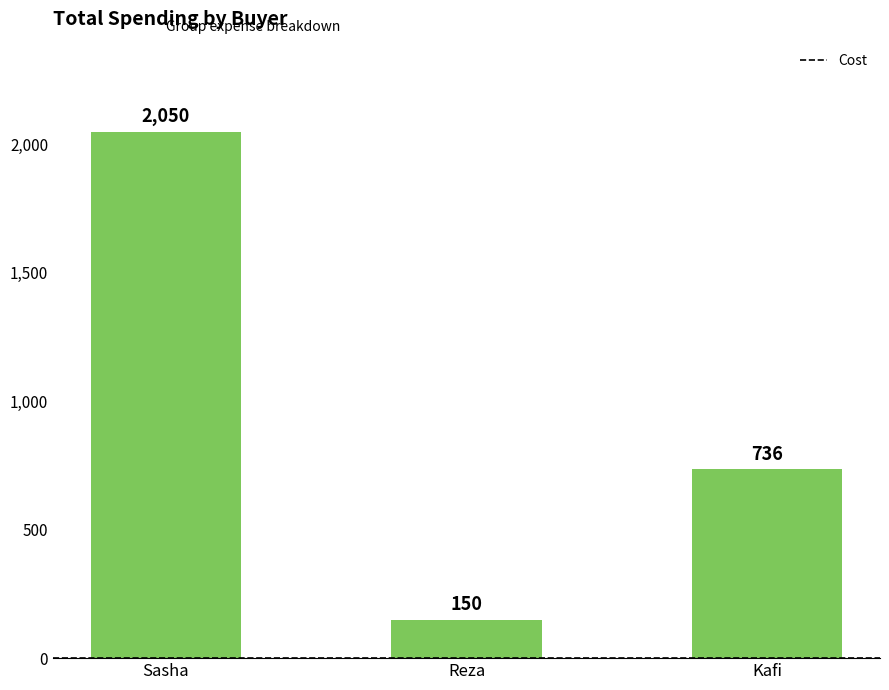

Rank the categories by value from highest to lowest.

Sasha, Kafi, Reza